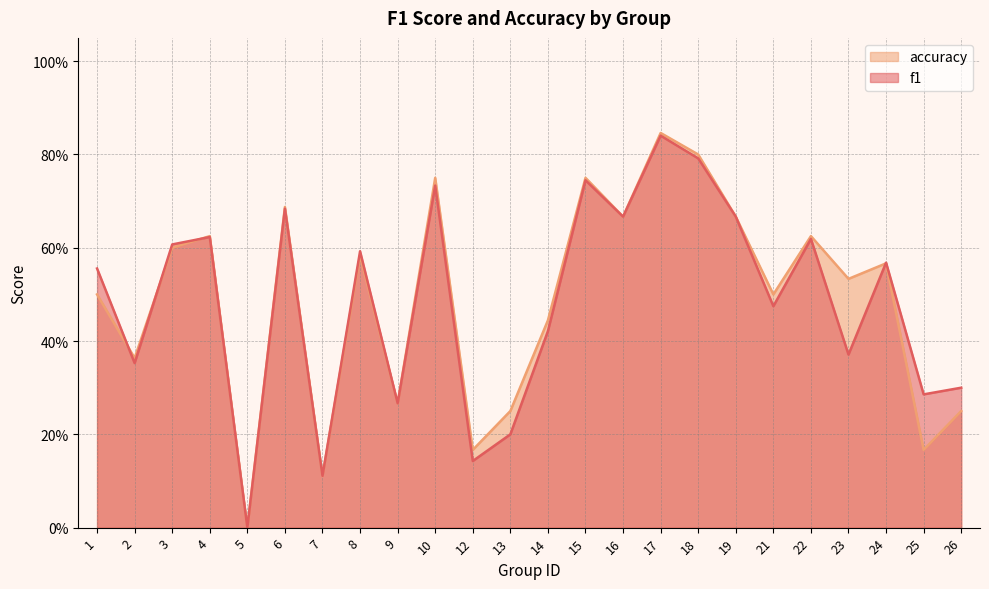

How many categories are shown in the chart?

24